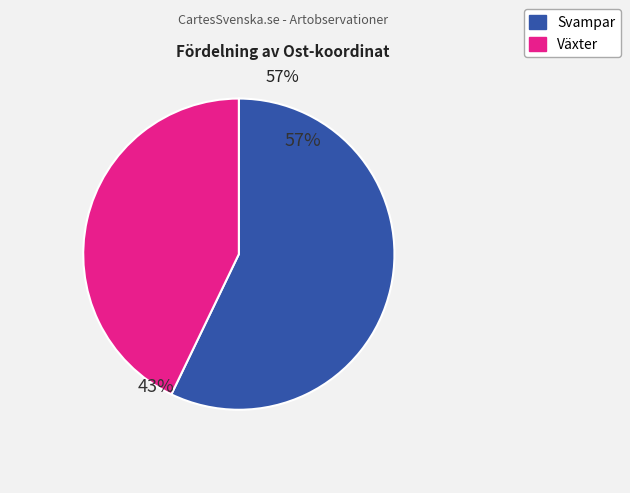

What percentage is the Växter slice, to the nearest percent?

43%